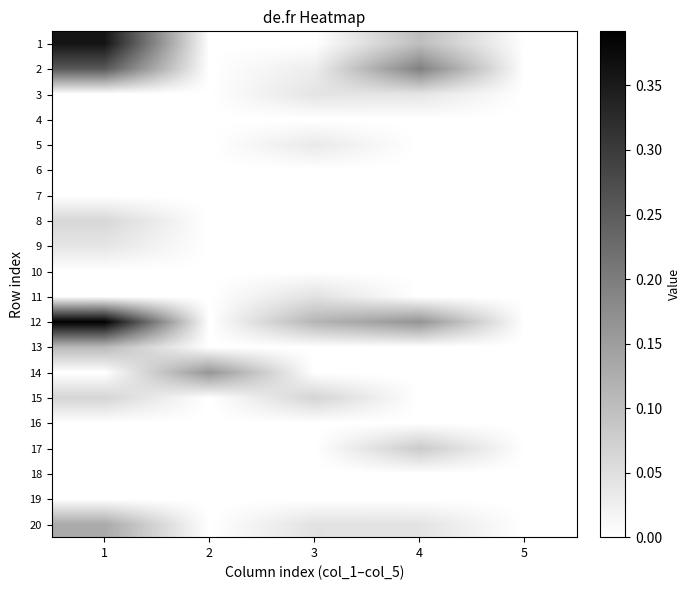

Reading left to right, list all the values displayed in this chart.

1: 1=0.4	2=0.0	3=0.0	4=0.1	5=0.0
2: 1=0.3	2=0.0	3=0.0	4=0.2	5=0.0
3: 1=0.0	2=0.0	3=0.0	4=0.0	5=0.0
4: 1=0.0	2=0.0	3=0.0	4=0.0	5=0.0
5: 1=0.0	2=0.0	3=0.0	4=0.0	5=0.0
6: 1=0.0	2=0.0	3=0.0	4=0.0	5=0.0
7: 1=0.0	2=0.0	3=0.0	4=0.0	5=0.0
8: 1=0.1	2=0.0	3=0.0	4=0.0	5=0.0
9: 1=0.0	2=0.0	3=0.0	4=0.0	5=0.0
10: 1=0.0	2=0.0	3=0.0	4=0.0	5=0.0
11: 1=0.0	2=0.0	3=0.0	4=0.0	5=0.0
12: 1=0.4	2=0.0	3=0.1	4=0.2	5=0.0
13: 1=0.1	2=0.0	3=0.0	4=0.0	5=0.0
14: 1=0.0	2=0.2	3=0.0	4=0.0	5=0.0
15: 1=0.1	2=0.0	3=0.1	4=0.0	5=0.0
16: 1=0.0	2=0.0	3=0.0	4=0.0	5=0.0
17: 1=0.0	2=0.0	3=0.0	4=0.1	5=0.0
18: 1=0.0	2=0.0	3=0.0	4=0.0	5=0.0
19: 1=0.0	2=0.0	3=0.0	4=0.0	5=0.0
20: 1=0.1	2=0.0	3=0.0	4=0.0	5=0.0